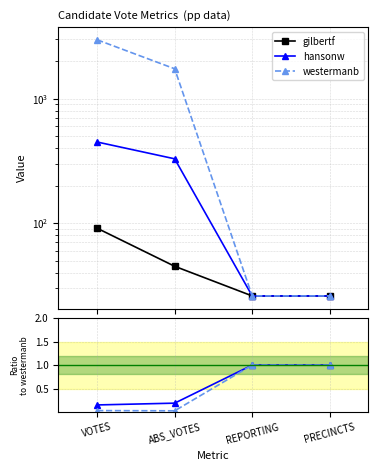

What is the difference between the maximum and minimum values in the hansonw / westermanb series?

0.8